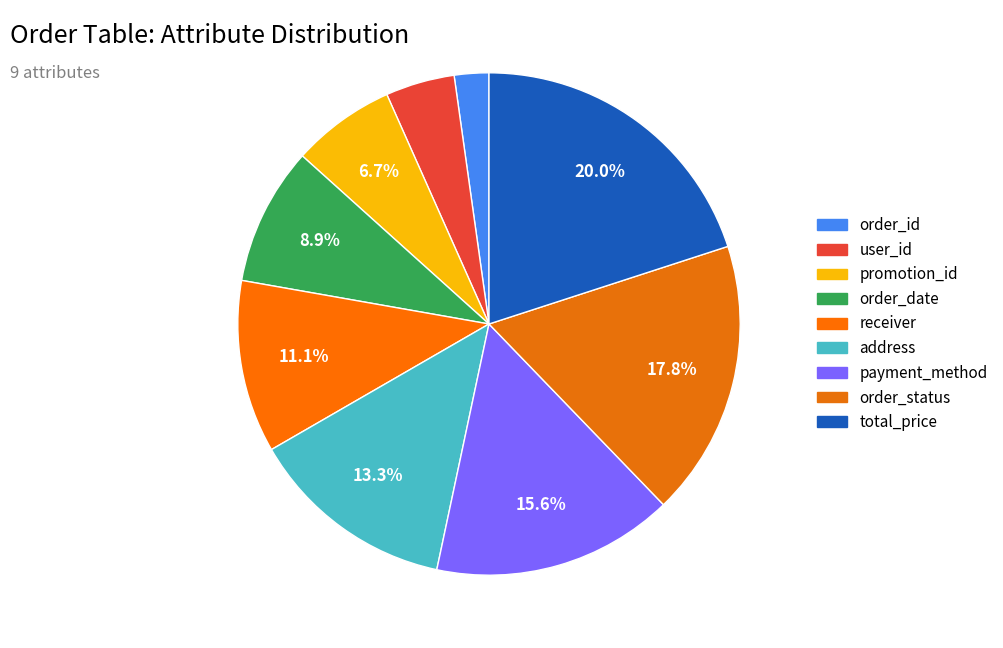

What is the total percentage of promotion_id and address?

20.0%